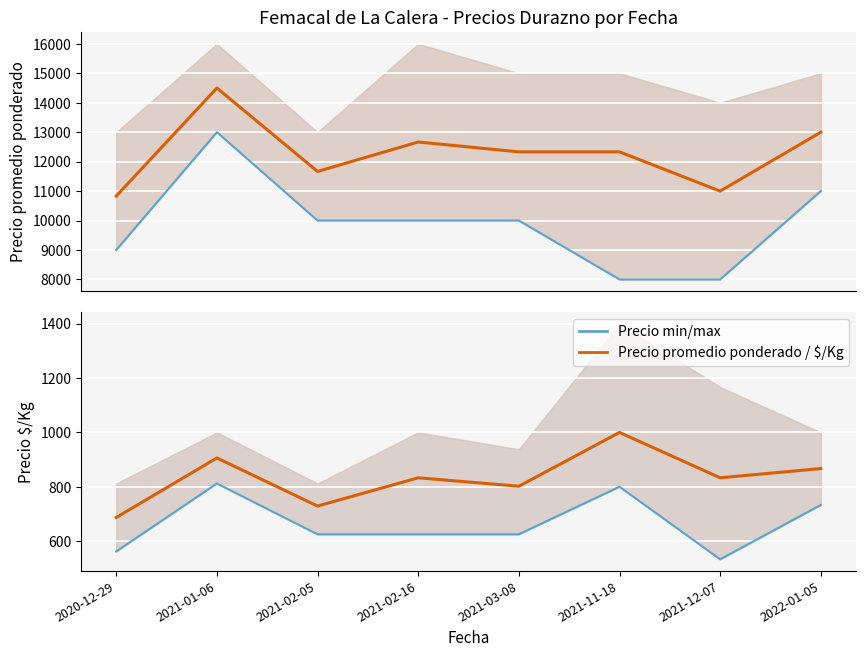

What is the value of the Precio $/Kg point at the 5th from the left?

802